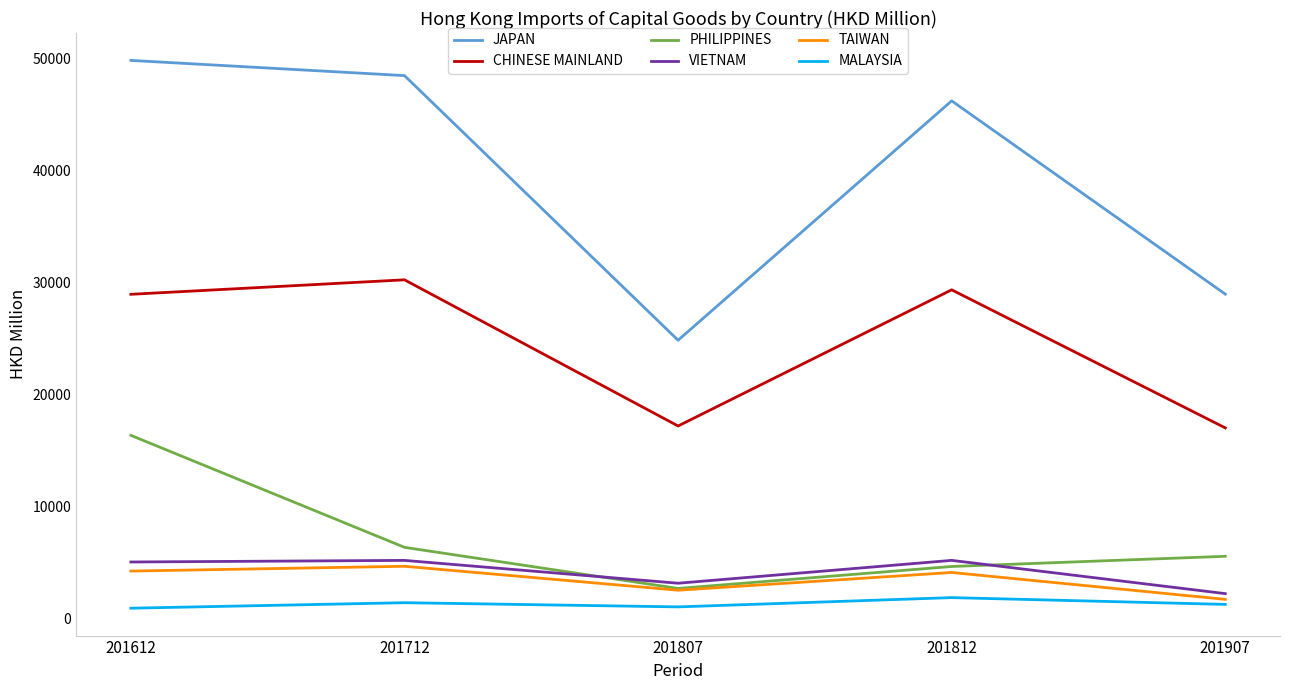

Is it true that PHILIPPINES equals 4646.8 at 201812?

True